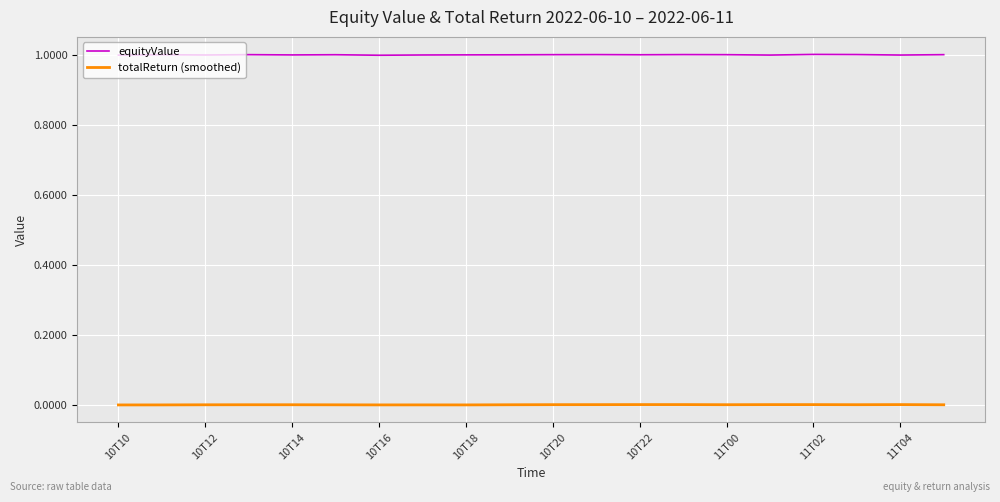

True or false: equityValue and totalReturn (smoothed) intersect in this chart.

False